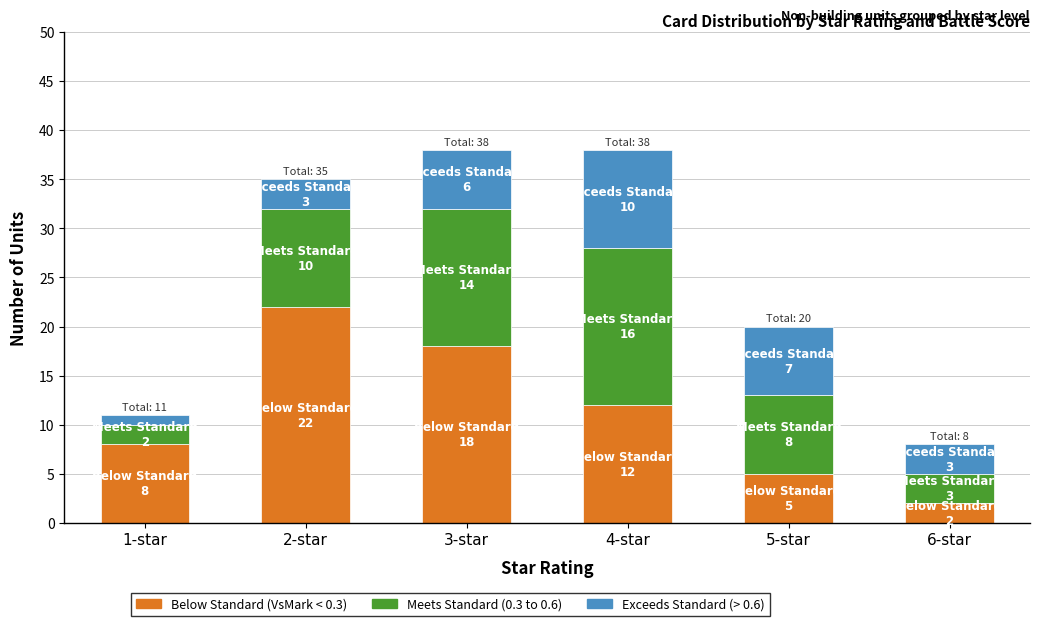

Rank the categories by Below Standard (VsMark < 0.3) value from lowest to highest.

6-star, 5-star, 1-star, 4-star, 3-star, 2-star